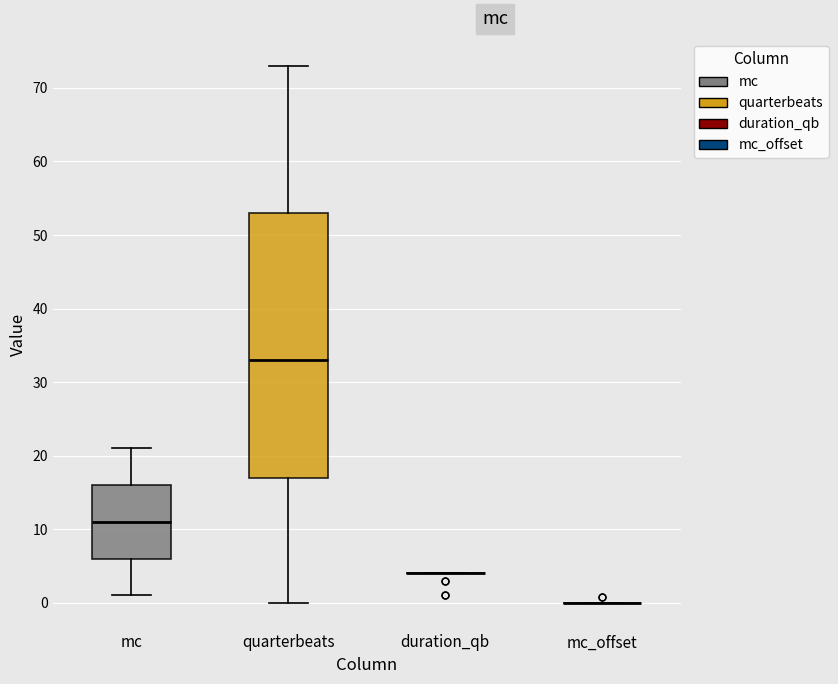

Which box is the tallest, from its lower edge to its upper edge?

quarterbeats